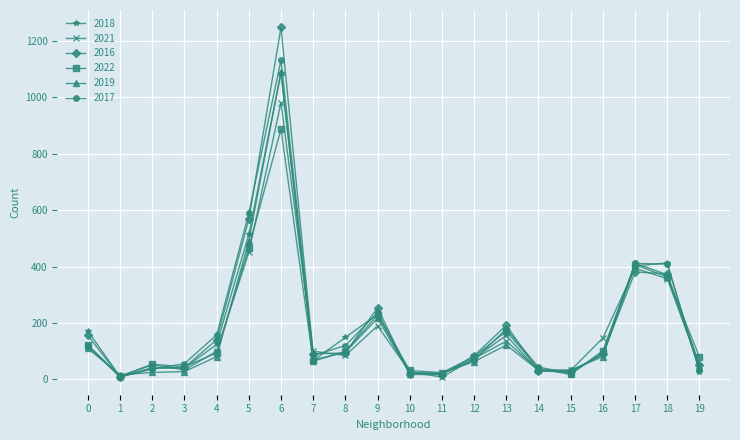

True or false: 2021 has more than 0 interior local peaks.

True